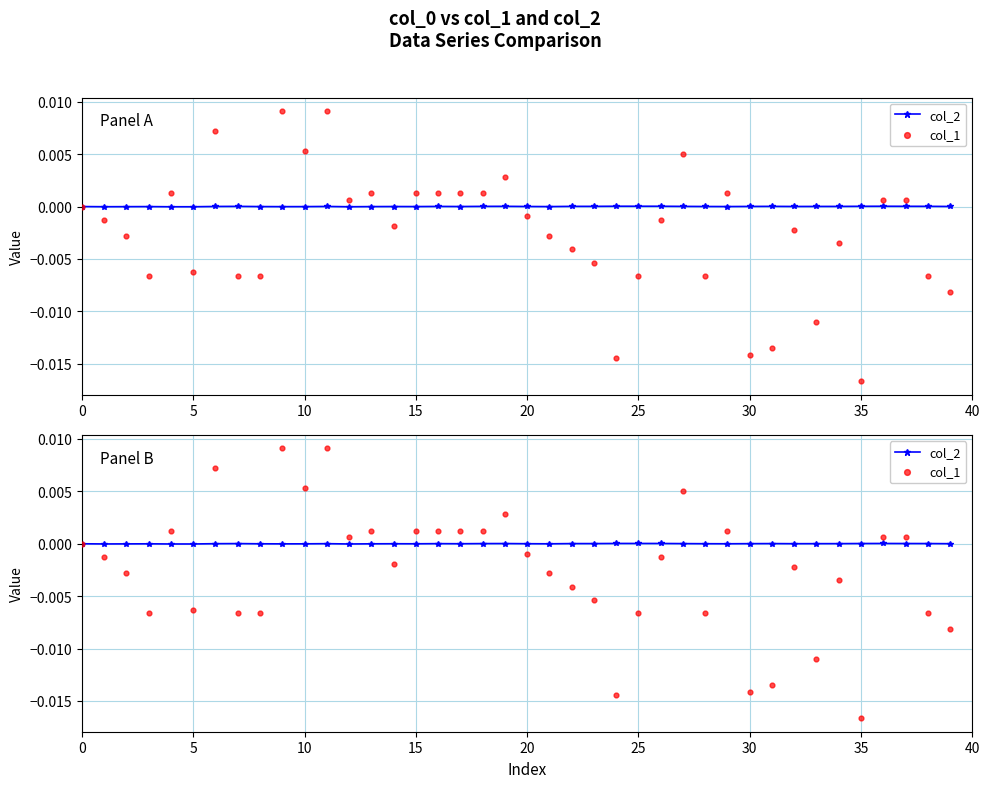

Which series reaches the minimum Y coordinate?

col_1